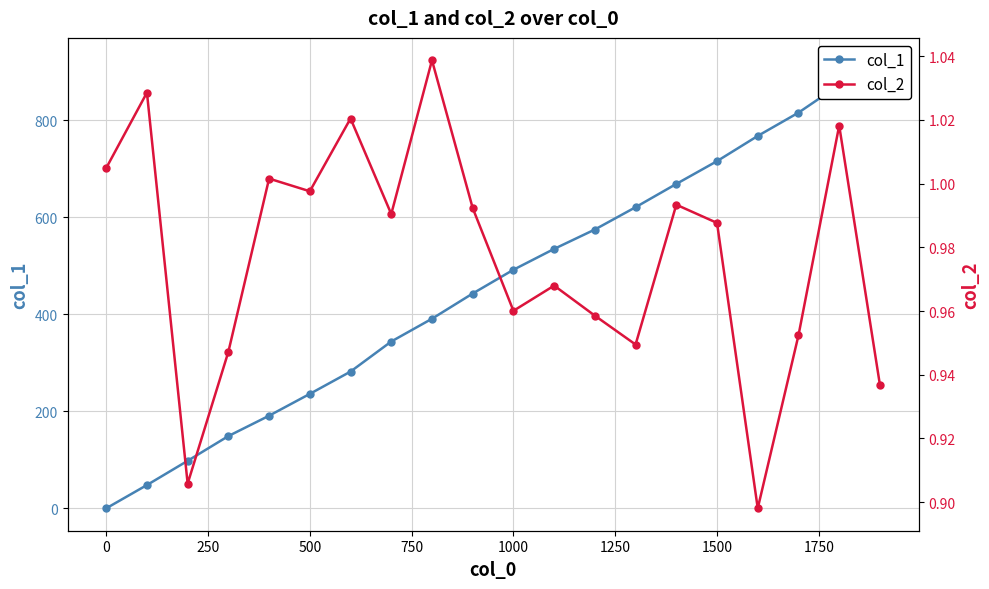

Is it true that col_1 equals 716.0 at 1500?

True